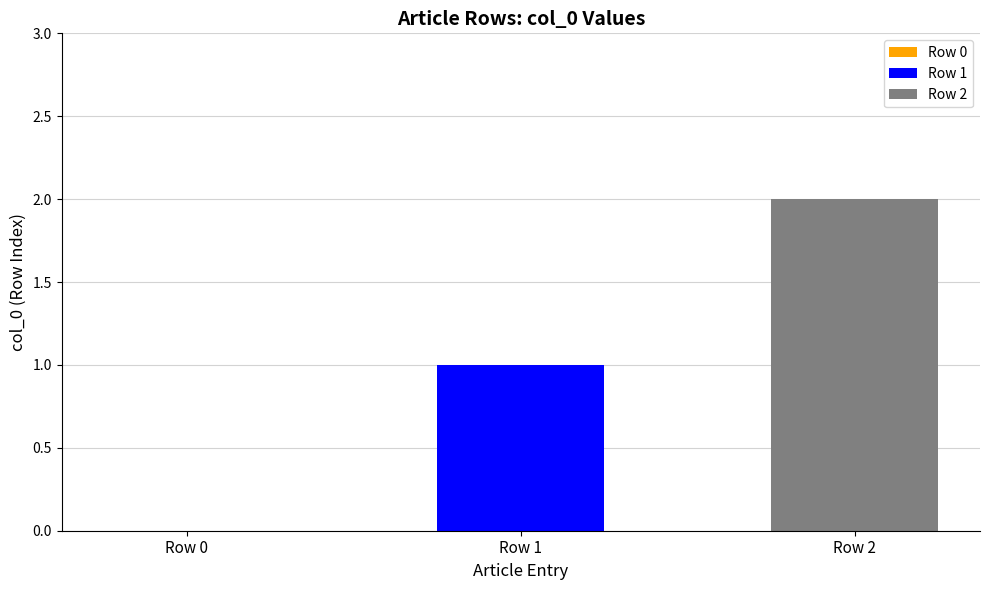

How many bars are there in total?

2